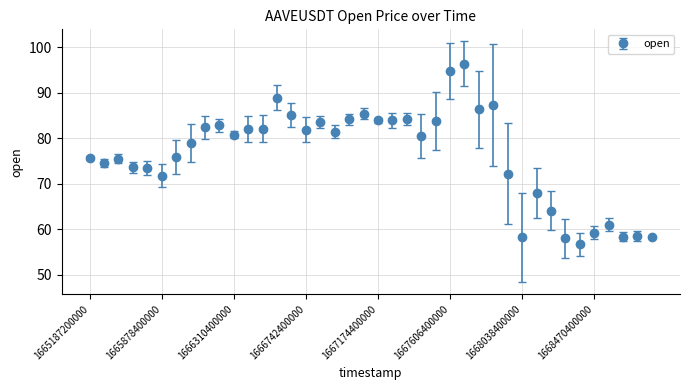

What is the greatest value displayed?

96.3